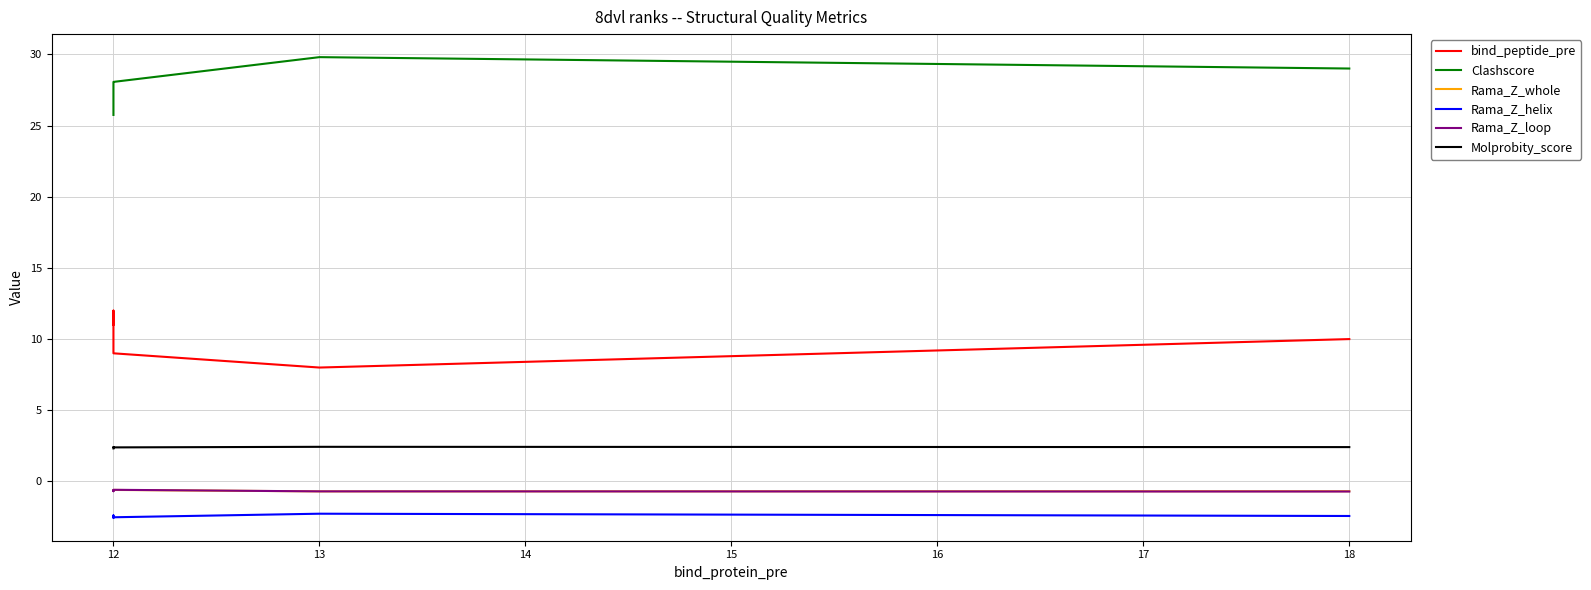

True or false: bind_peptide_pre and Rama_Z_helix intersect in this chart.

False